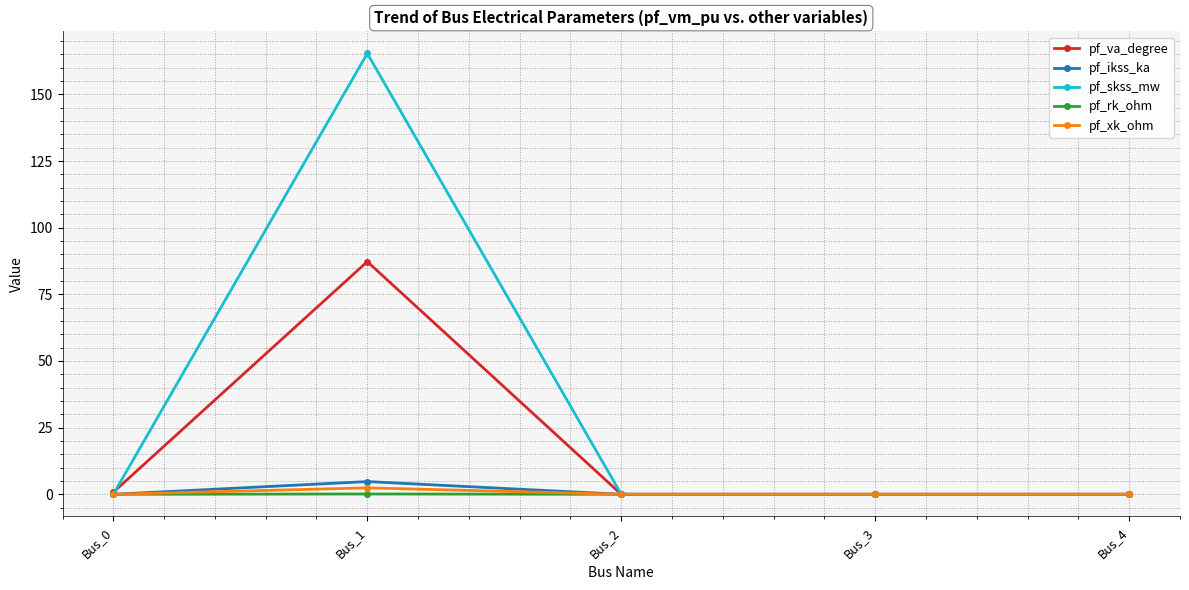

What is the sum of all pf_skss_mw values?

165.3